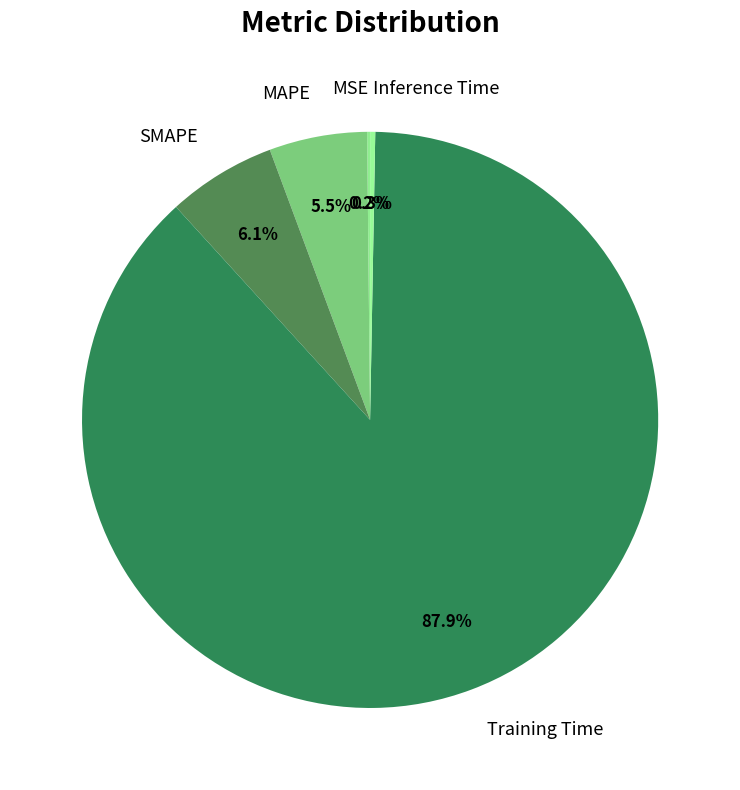

Which category accounts for the majority?

Training Time